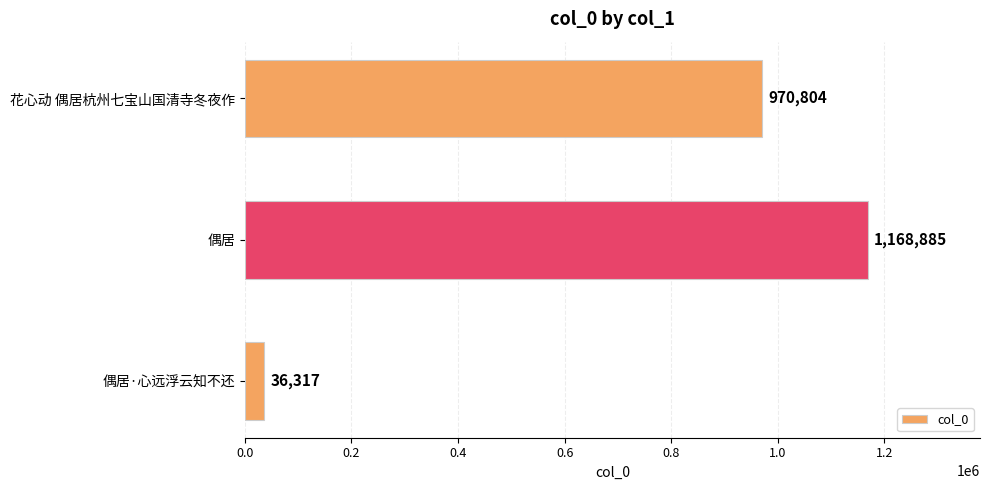

Count the values in the range 36317 to 1168885.

3